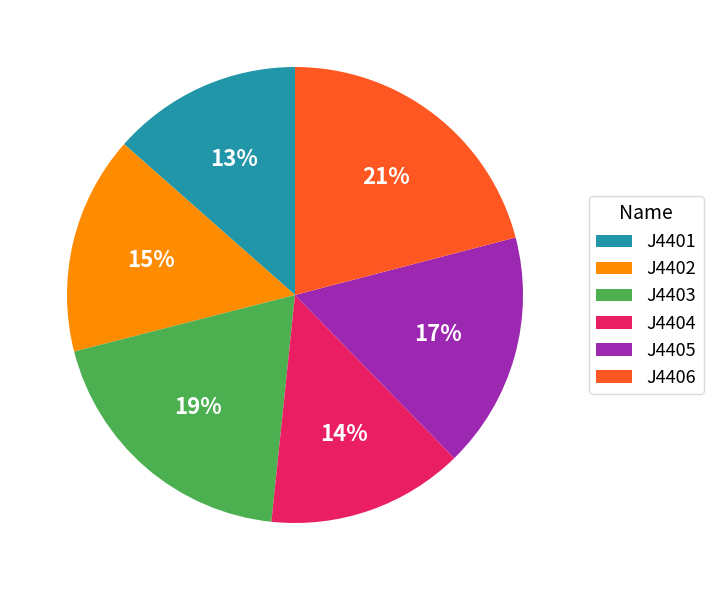

Count the number of slices in the pie.

6